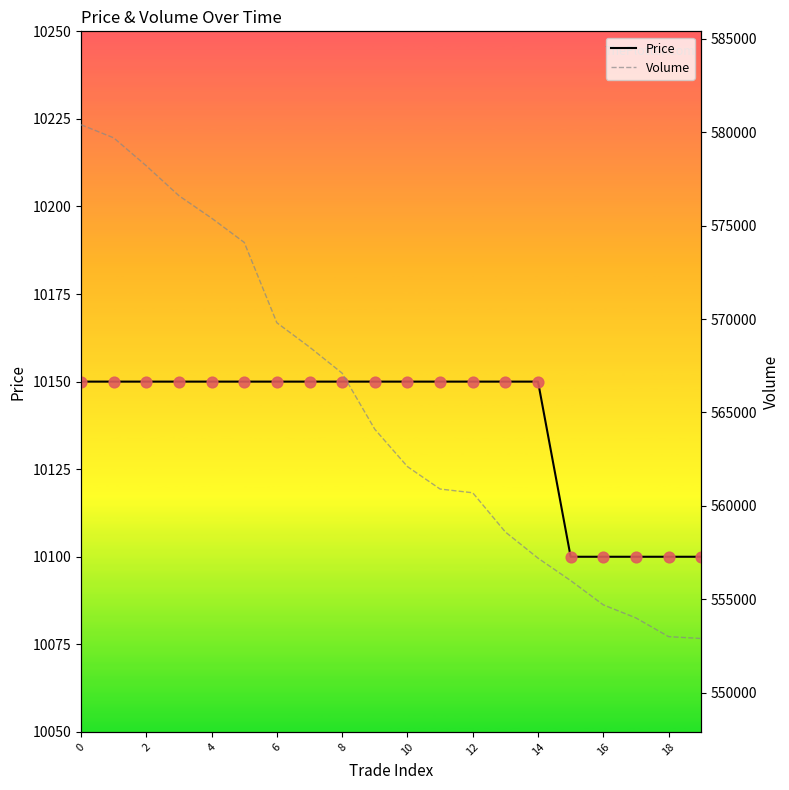

Which series reaches the minimum Y coordinate?

Price